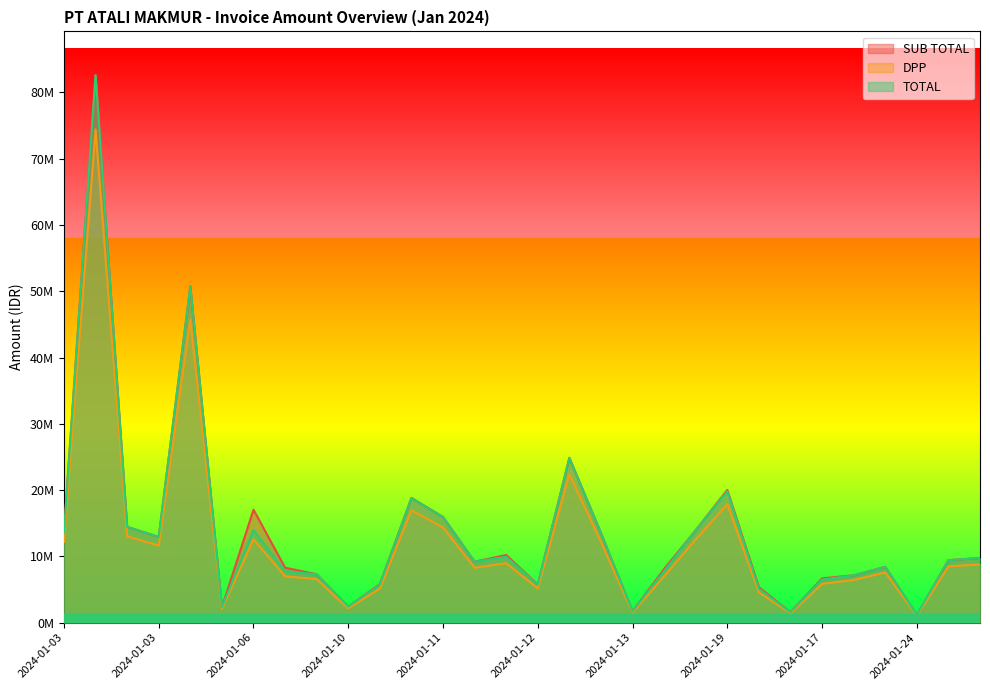

How many data points in DPP are above 8488036?

15